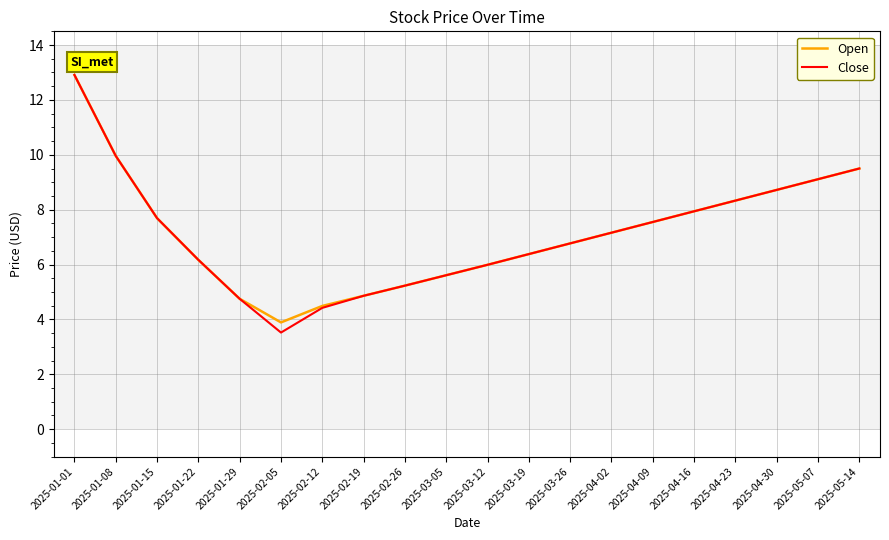

What is the lowest value of the Close series?

3.5